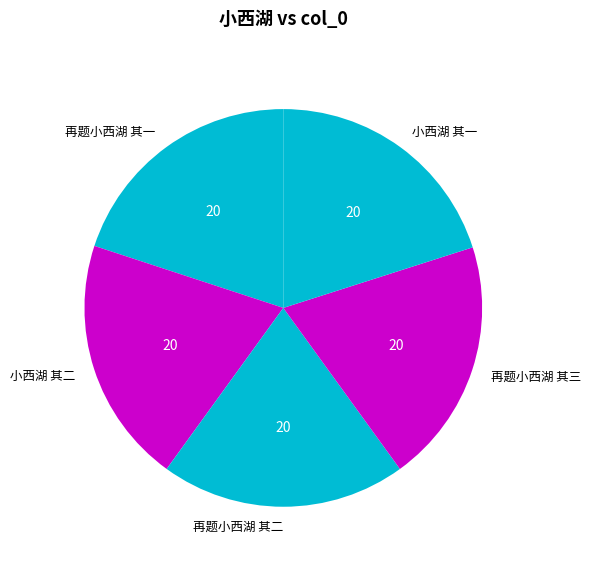

Is there any slice that represents more than half of the pie?

No